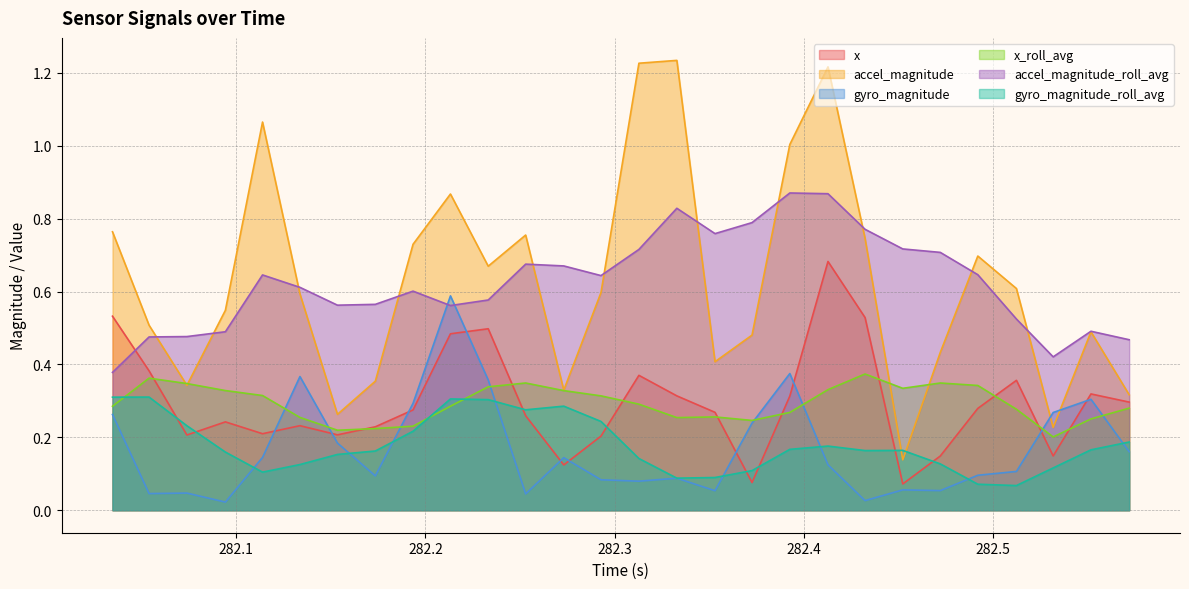

Which category has the lowest value in the accel_magnitude_roll_avg series?

282.03468108177185